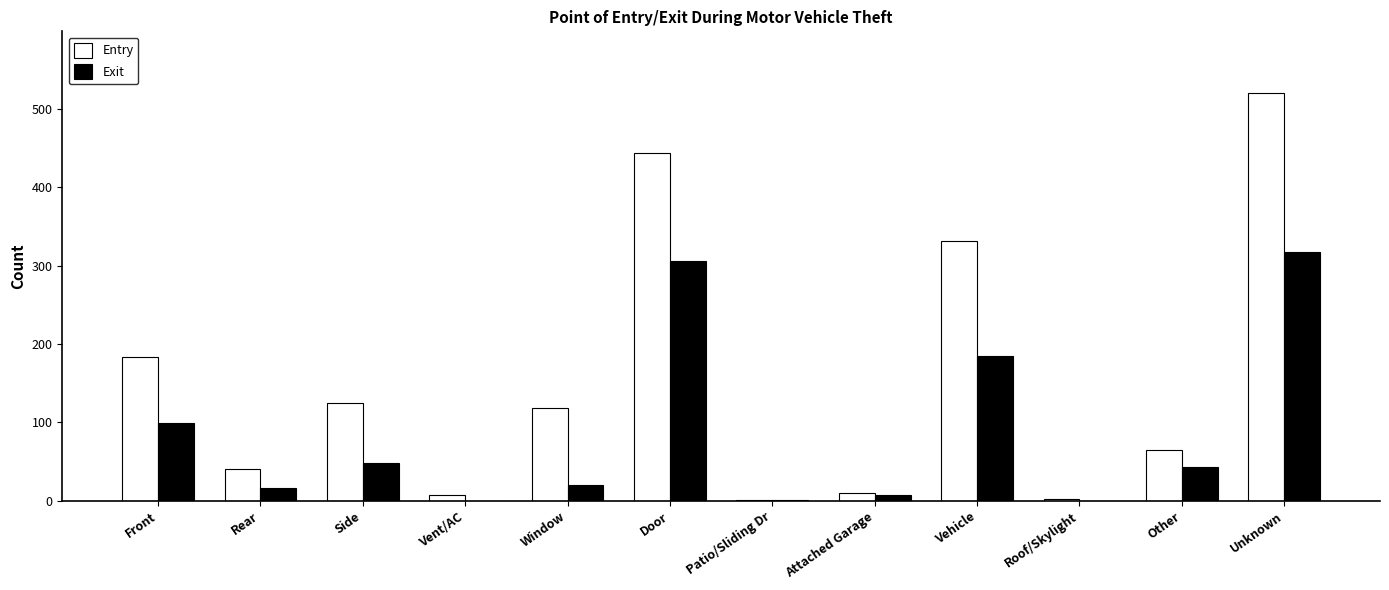

The Exit series shows 17 at Rear. True or false?

True